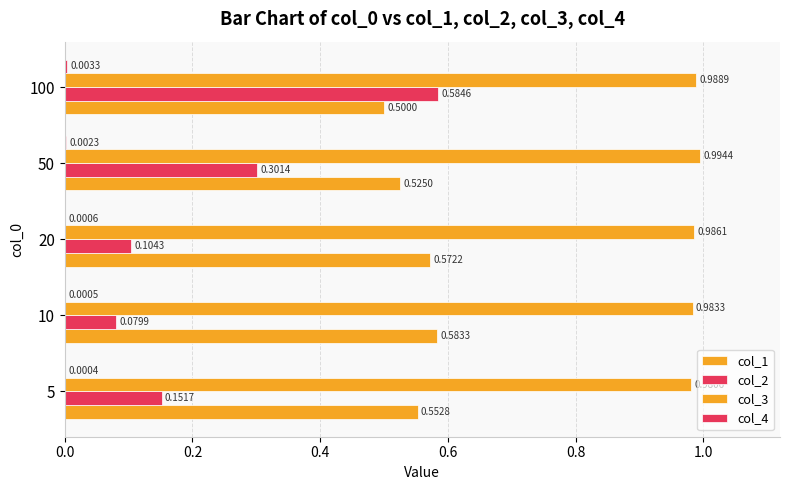

Count the number of categories in the chart.

5